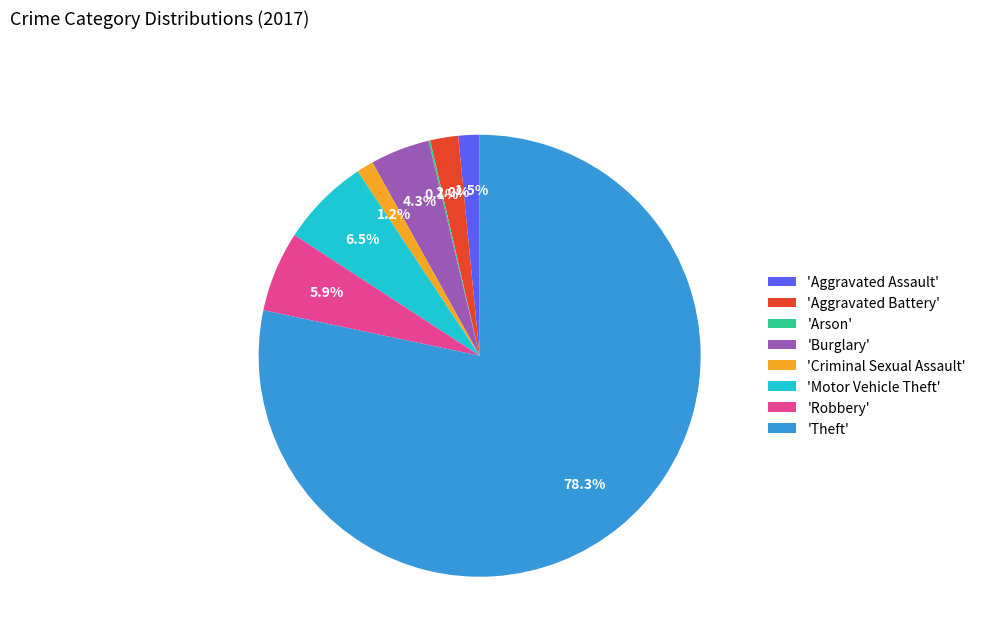

What is the largest slice in the pie chart?

'Theft'